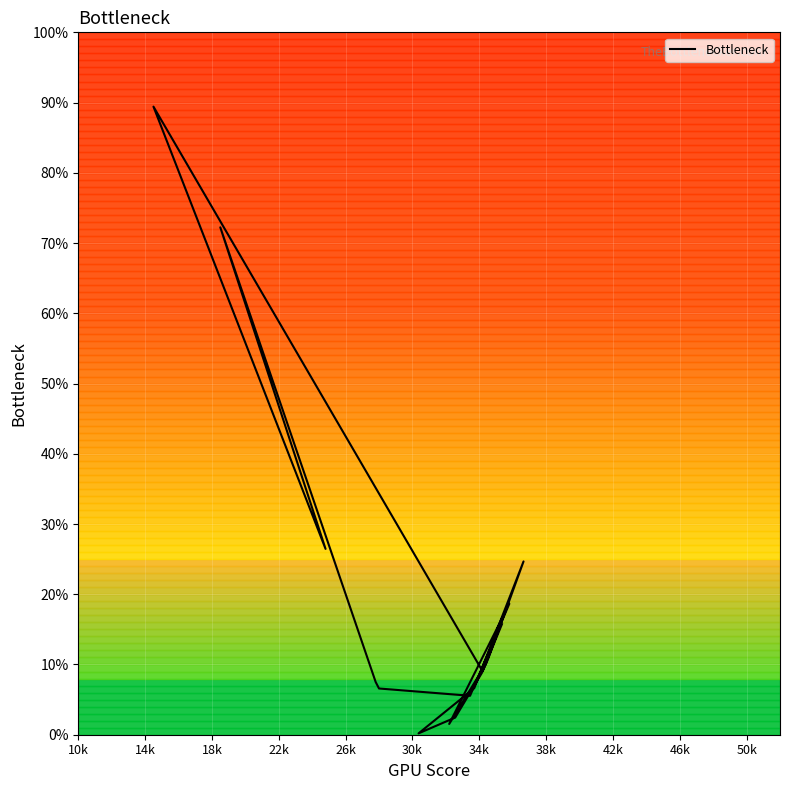

True or false: the data has more than 2 interior local peaks.

True